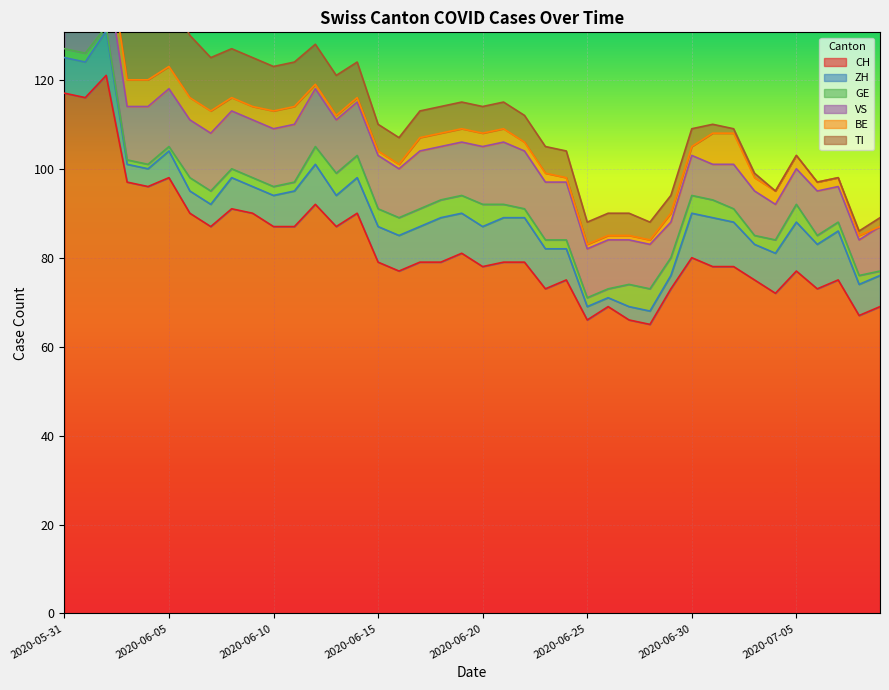

What is the average value of the VS series?

11